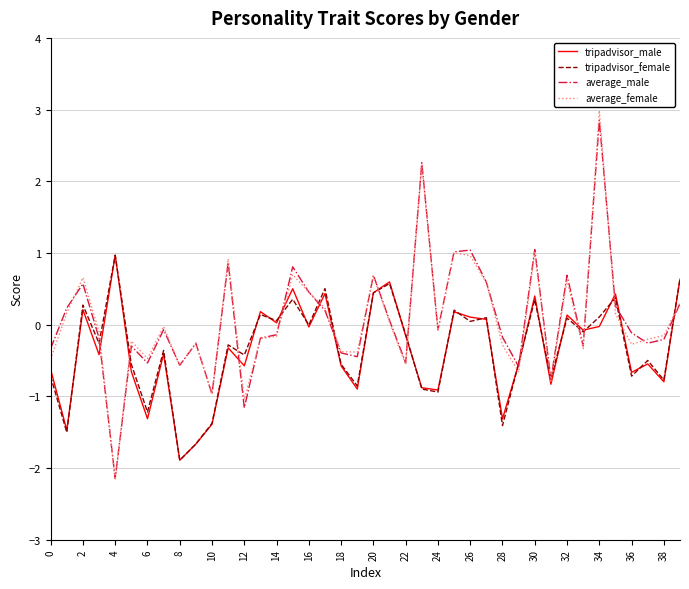

What is the greatest value displayed?

3.0